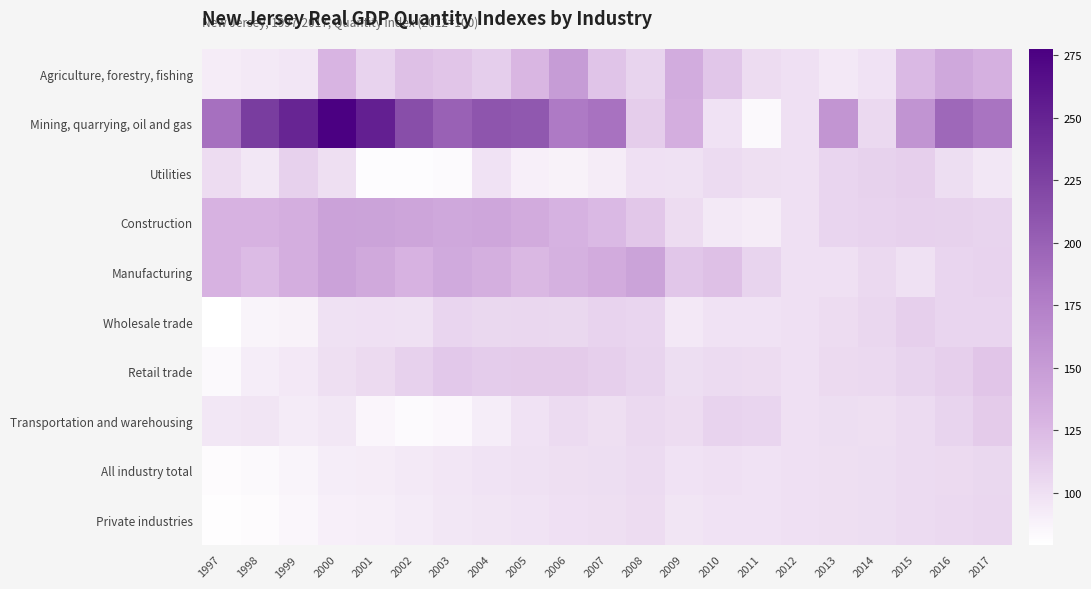

Which category has the lowest value across all series?

1997